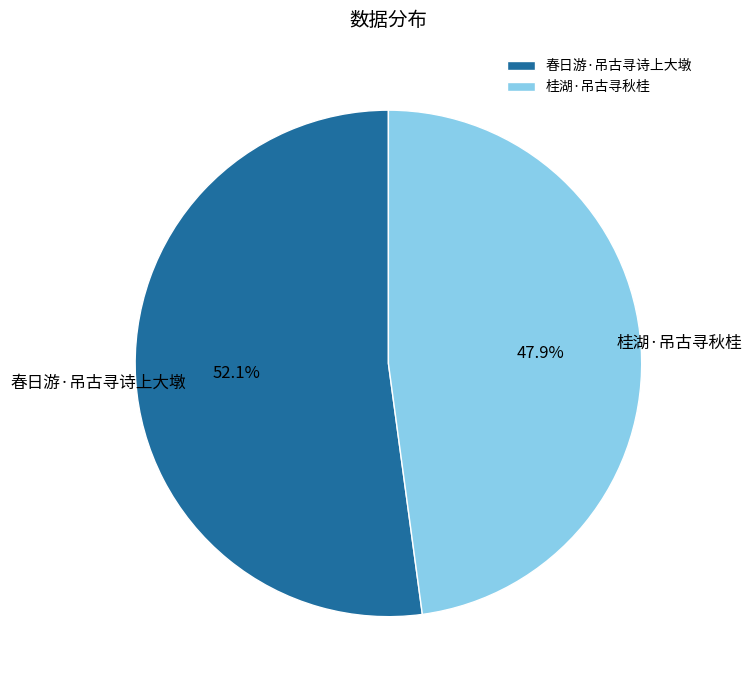

To the nearest percent, what portion does 桂湖·吊古寻秋桂 represent?

48%